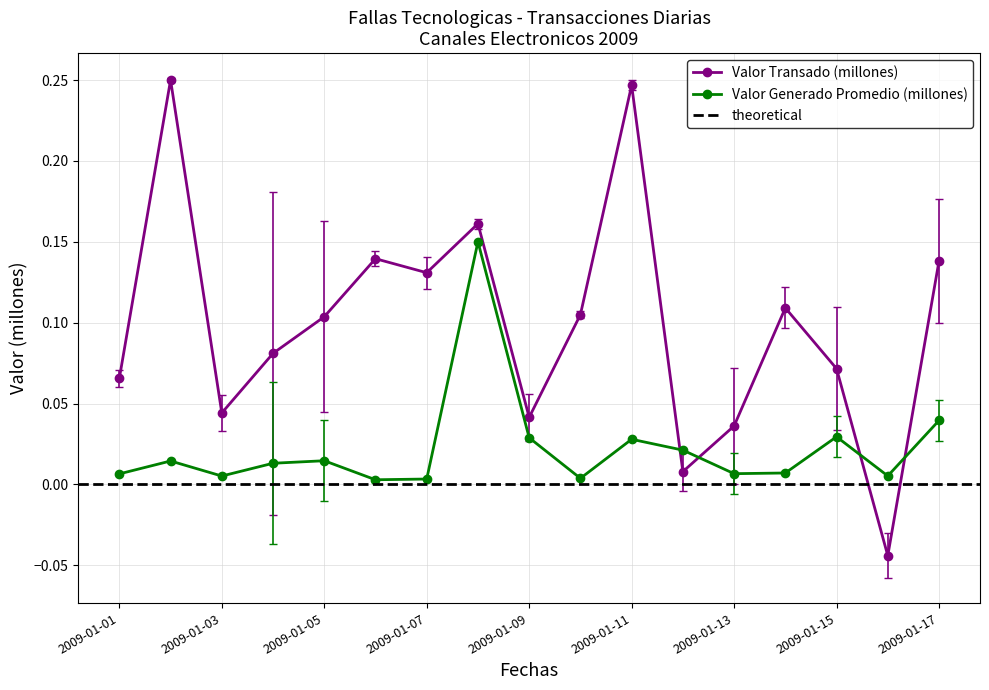

Reading left to right, extract all data points from this chart.

Valor Transado (millones): 2009-01-01=0.1	2009-01-02=0.2	2009-01-03=0.0	2009-01-04=0.1	2009-01-05=0.1	2009-01-06=0.1	2009-01-07=0.1	2009-01-08=0.2	2009-01-09=0.0	2009-01-10=0.1	2009-01-11=0.2	2009-01-12=0.0	2009-01-13=0.0	2009-01-14=0.1	2009-01-15=0.1	2009-01-16=-0.0	2009-01-17=0.1
Valor Generado Promedio (millones): 2009-01-01=0.0	2009-01-02=0.0	2009-01-03=0.0	2009-01-04=0.0	2009-01-05=0.0	2009-01-06=0.0	2009-01-07=0.0	2009-01-08=0.1	2009-01-09=0.0	2009-01-10=0.0	2009-01-11=0.0	2009-01-12=0.0	2009-01-13=0.0	2009-01-14=0.0	2009-01-15=0.0	2009-01-16=0.0	2009-01-17=0.0